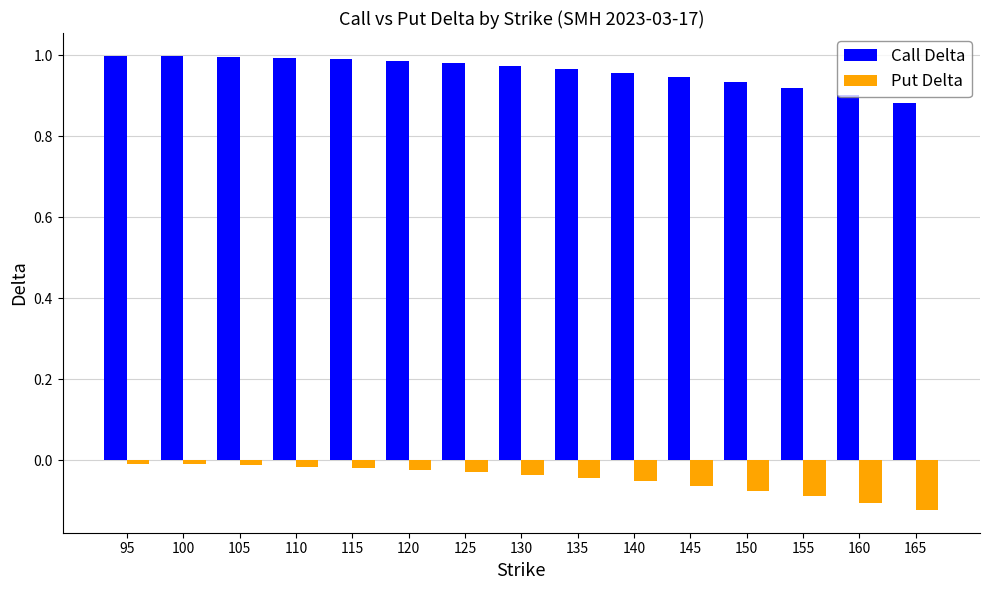

Which series has the largest range (max minus min)?

Call Delta